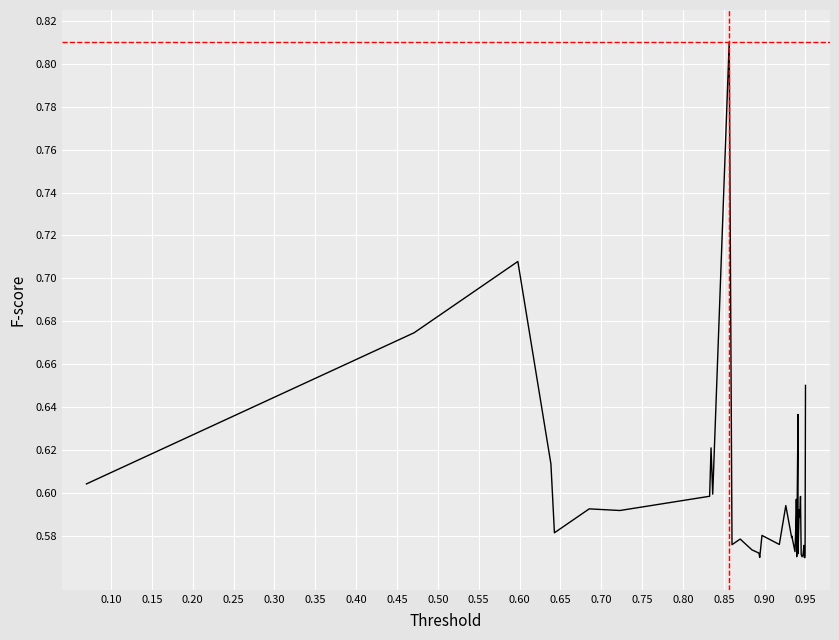

How many points are lower than both their immediate neighbors (excluding endpoints)?

12